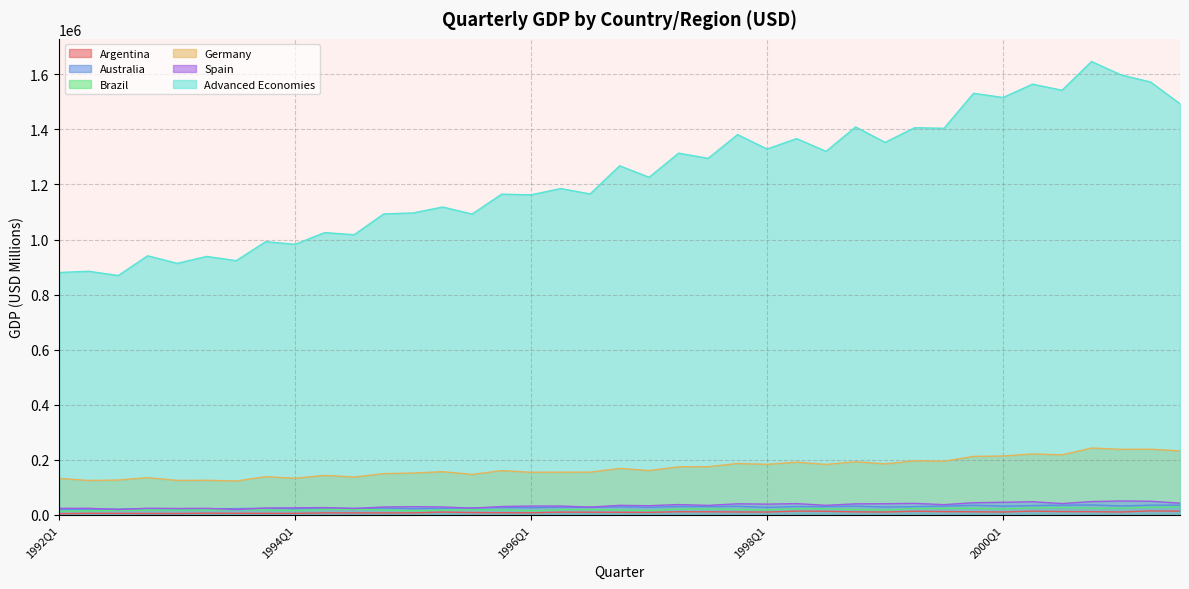

Which category has the lowest value across all series?

1992Q1